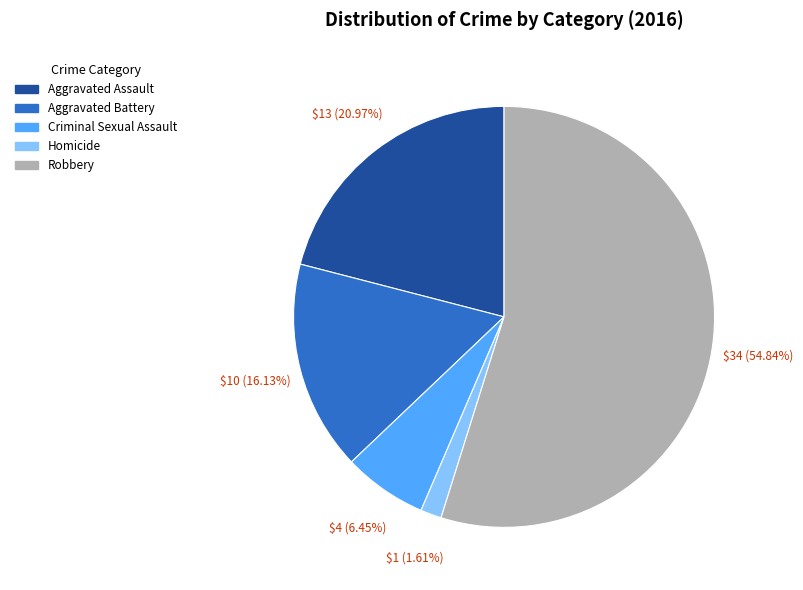

To the nearest percent, what is the difference between the Aggravated Assault and Aggravated Battery slice percentages?

5%